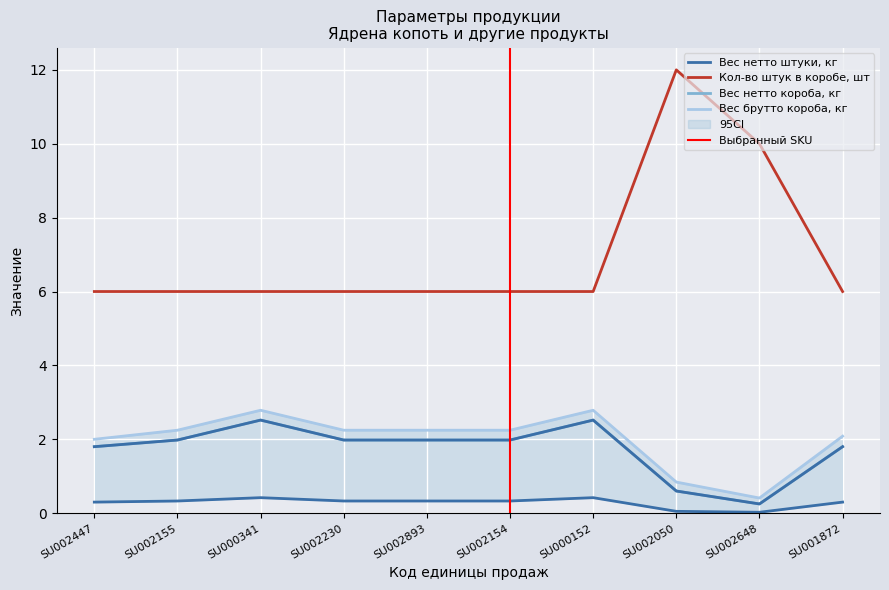

True or false: Кол-во штук в коробе, шт has a value of 6.0 at SU002447.

True